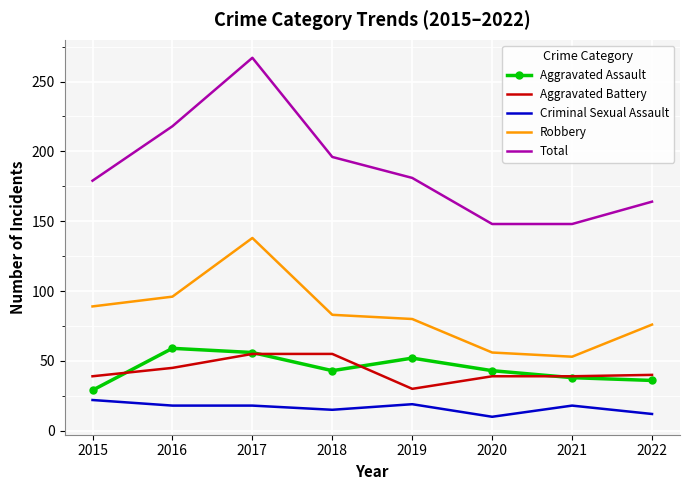

True or false: Robbery and Aggravated Assault intersect in this chart.

False